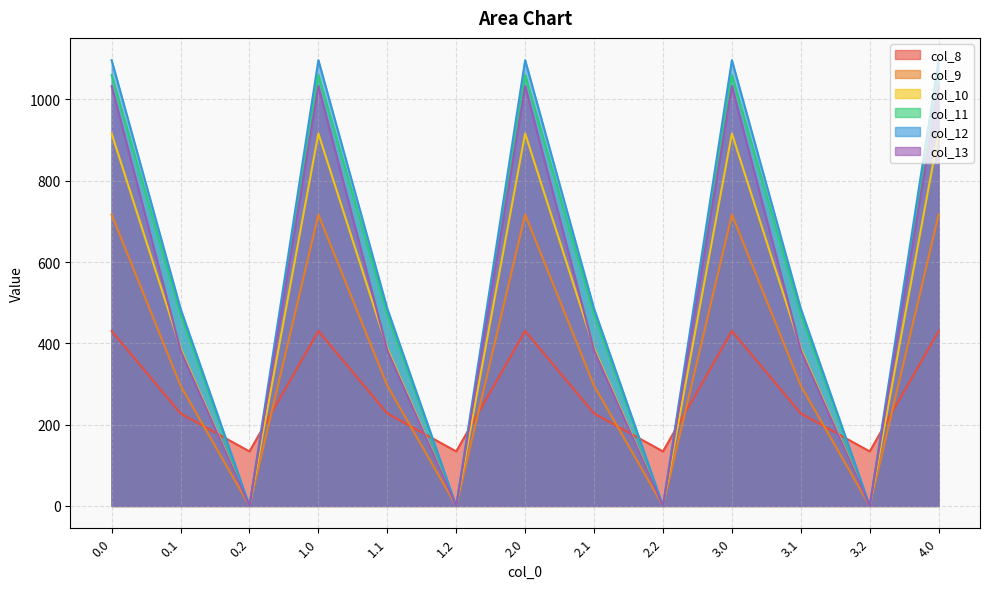

How many values in the col_11 series are below 471?

4